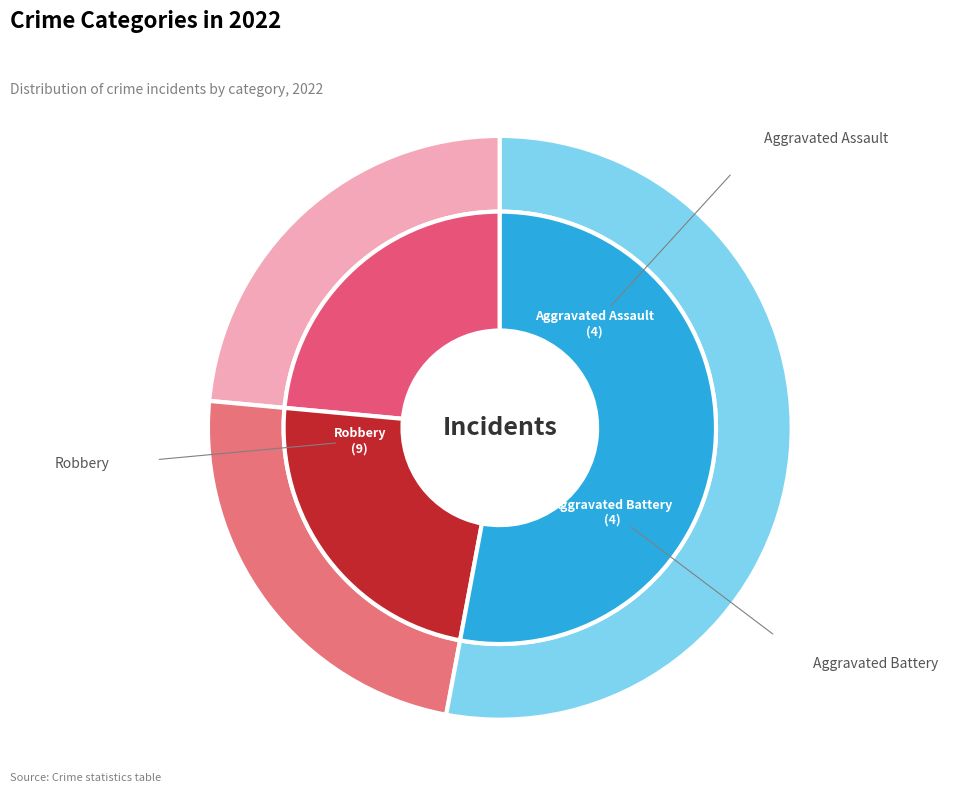

To the nearest percent, what is the average slice percentage?

25%